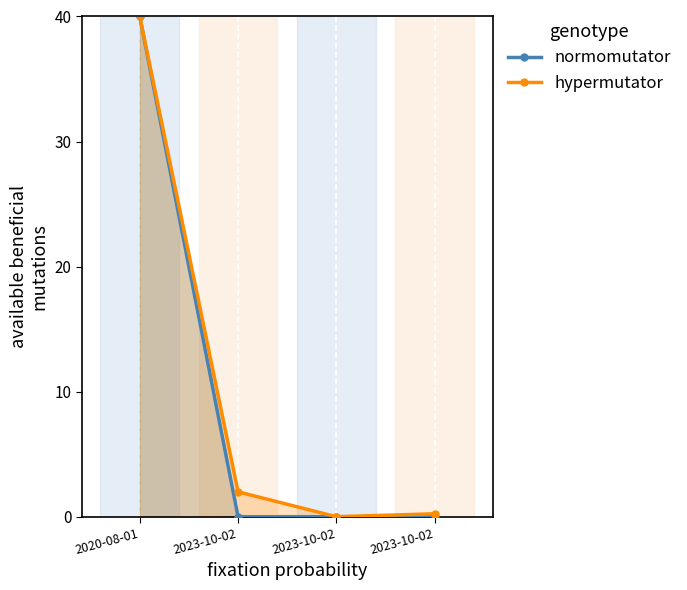

Which series changed the most between 2023-10-02 and 2023-10-02?

hypermutator